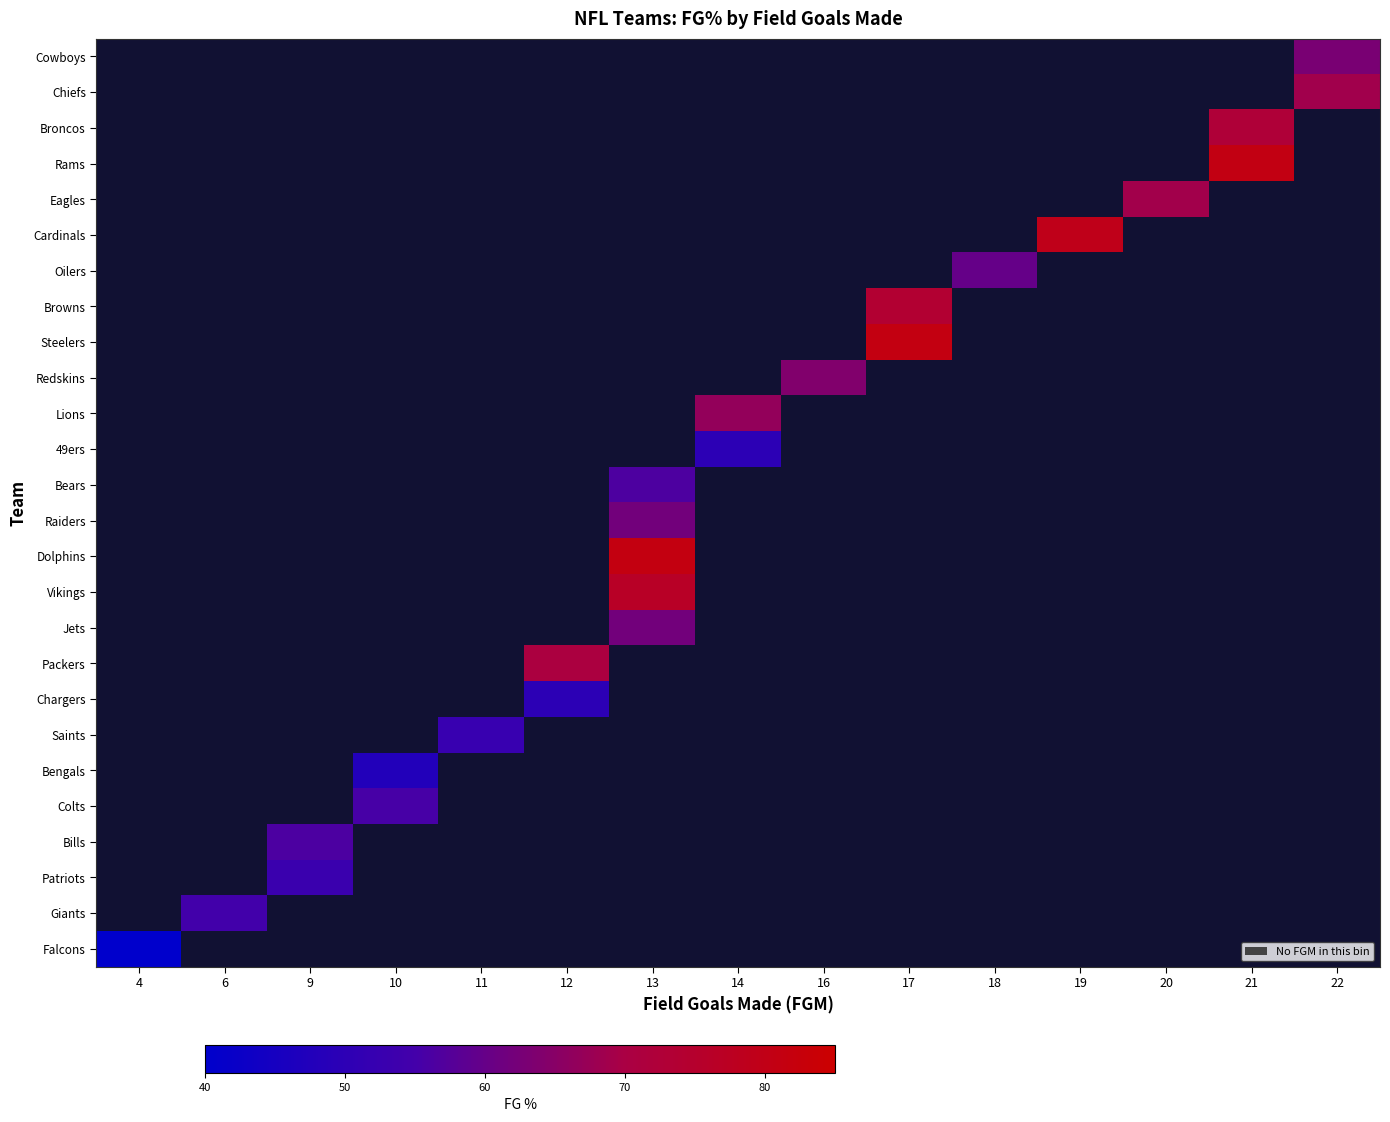

What is the minimum value shown in the chart?

40.0